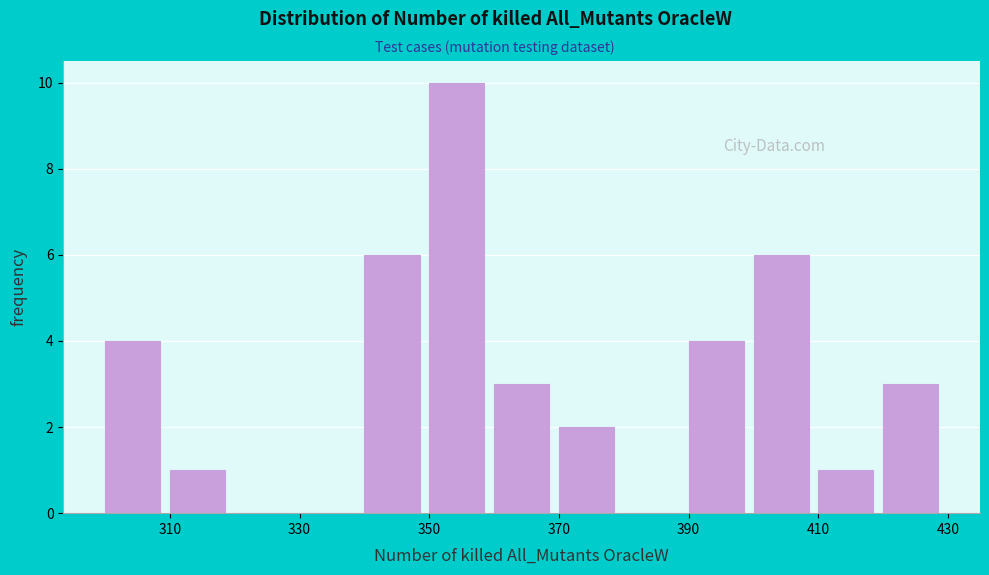

Reading left to right, list every bar in this chart as the range it spans on the x-axis followed by its height. The values are not printed on the chart, so give them approximately, as read against the axis.

300 to 310: 4
310 to 320: 1
320 to 330: 0
330 to 340: 0
340 to 350: 6
350 to 360: 10
360 to 370: 3
370 to 380: 2
380 to 390: 0
390 to 400: 4
400 to 410: 6
410 to 420: 1
420 to 430: 3